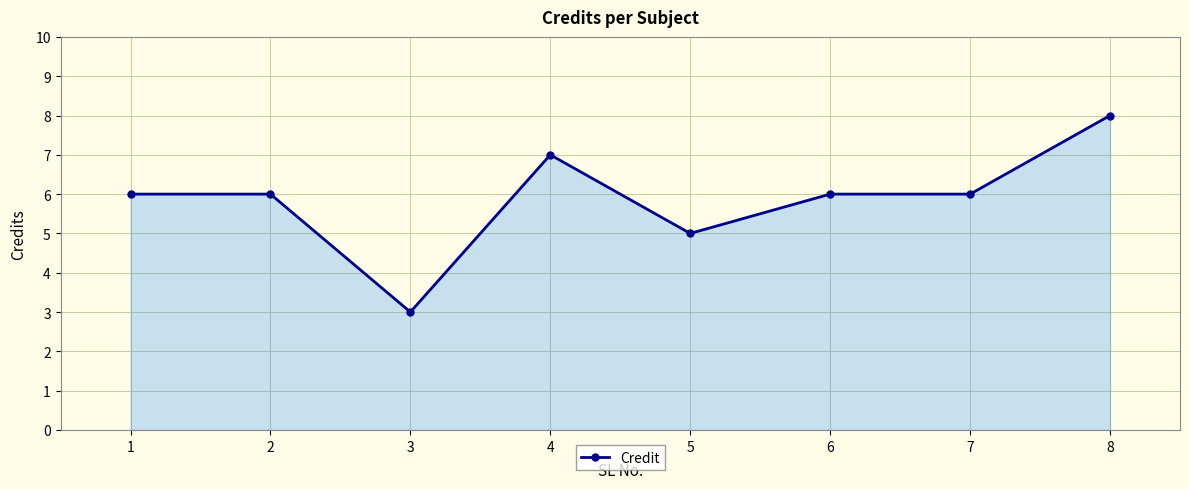

What is the minimum value shown in the chart?

3